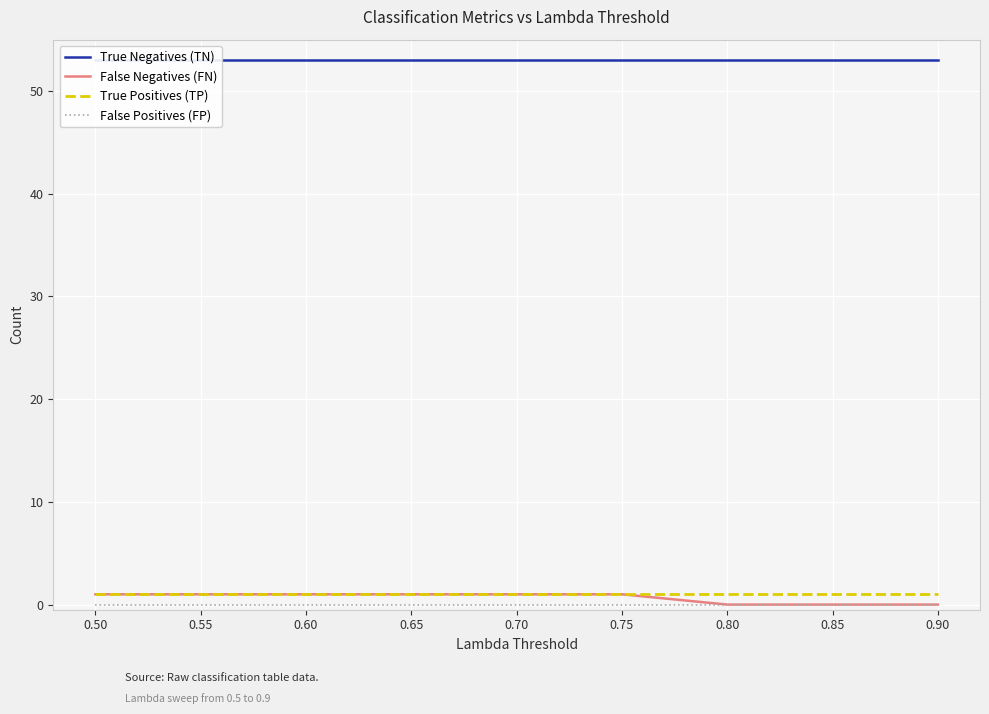

Rank the categories by True Negatives (TN) value from highest to lowest.

0.50, 0.55, 0.60, 0.65, 0.70, 0.75, 0.80, 0.85, 0.90